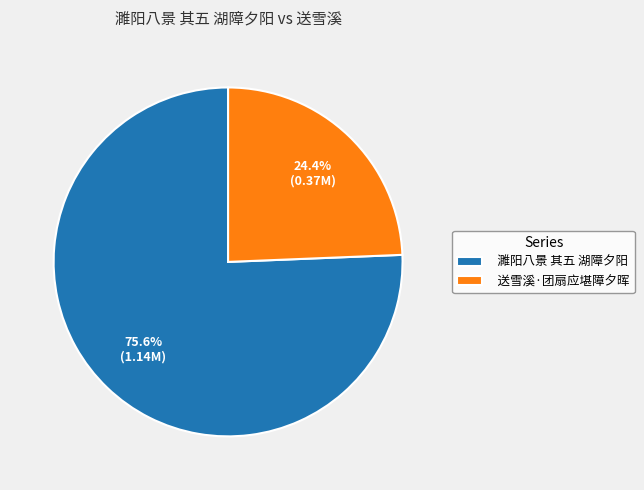

Which has a higher value, 送雪溪·团扇应堪障夕晖 or 濉阳八景 其五 湖障夕阳?

濉阳八景 其五 湖障夕阳